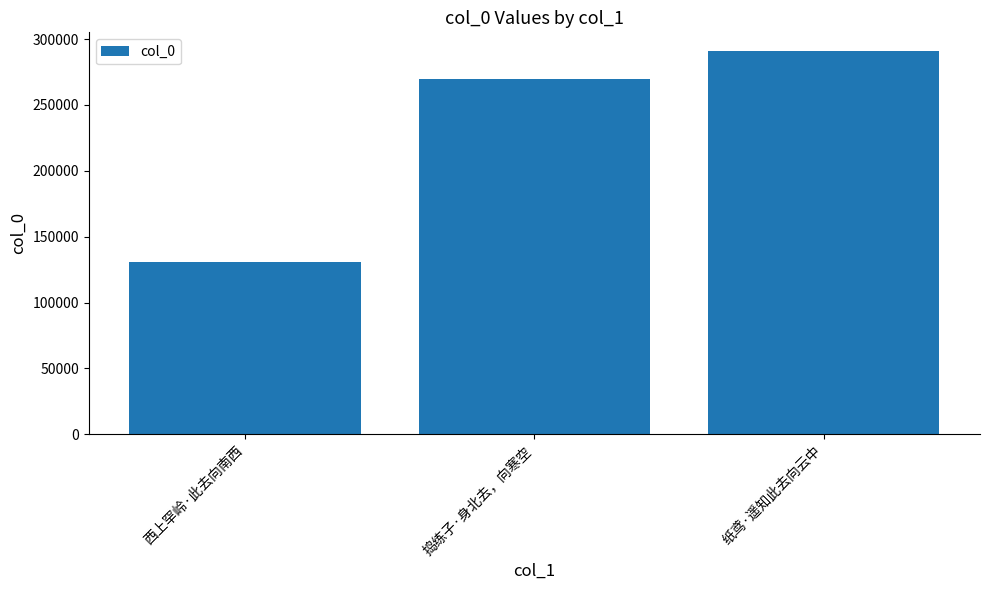

Rank the categories by value from highest to lowest.

纸鸢·遥知此去向云中, 捣练子·身北去，向寒空, 西上罕岭·此去向南西